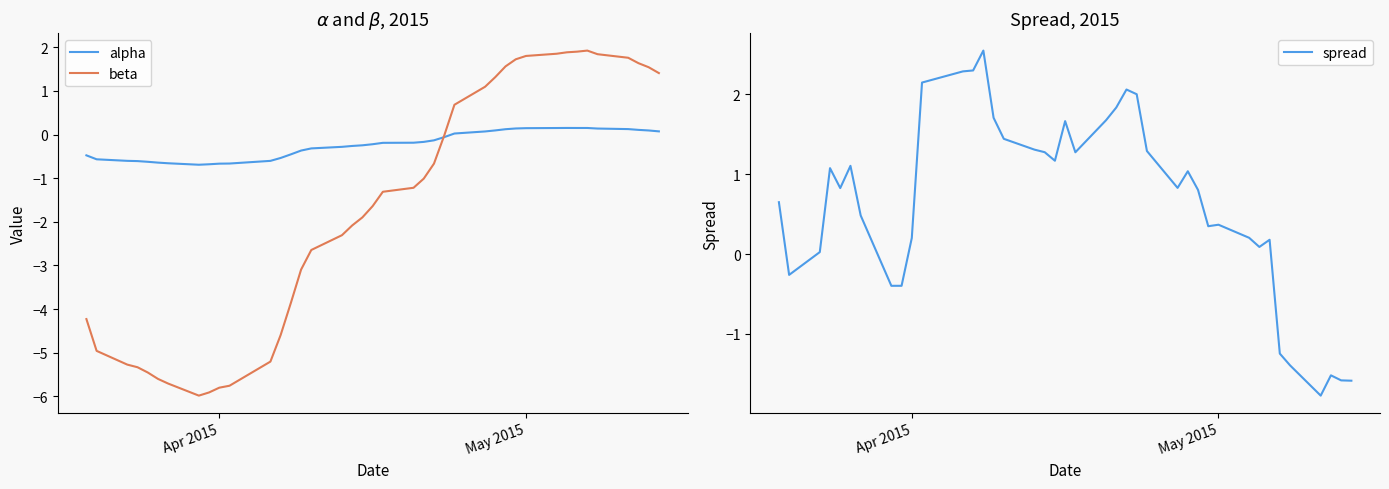

In alpha, how many points are lower than both neighbors (excluding endpoints)?

1